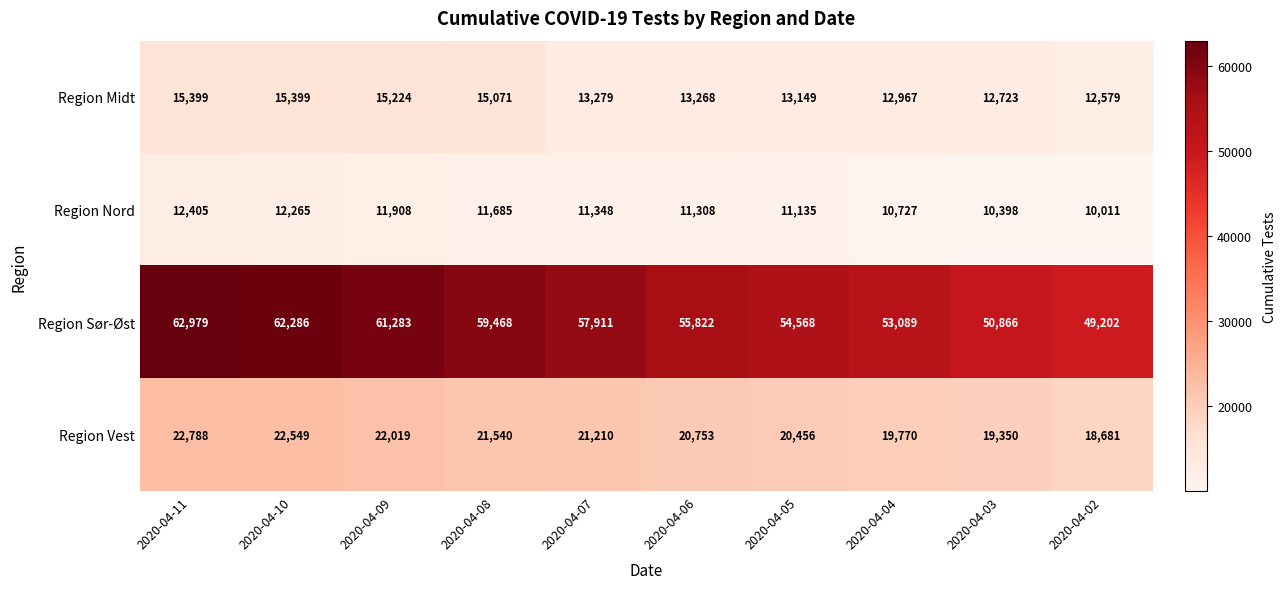

What is the difference between the highest and lowest values at 2020-04-04?

42362